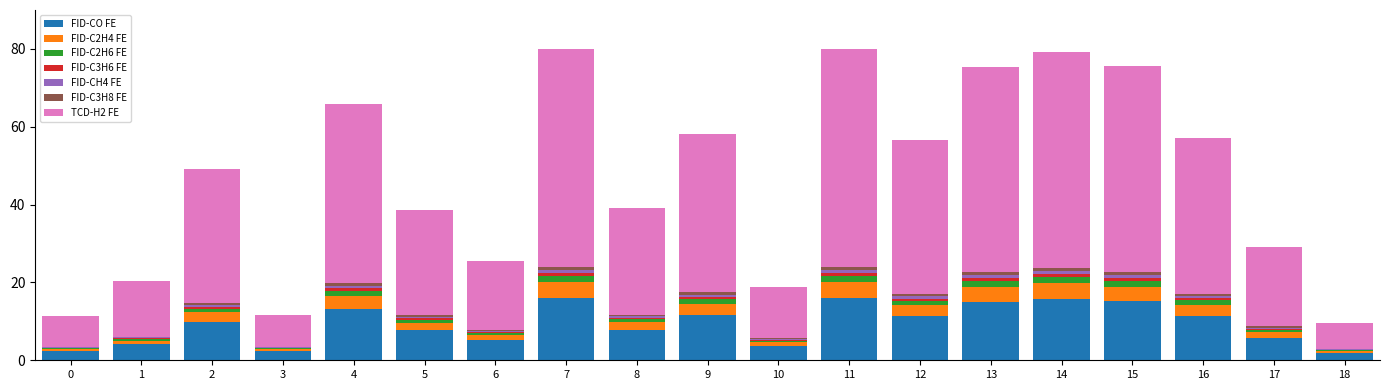

What is the highest value of the FID-CO FE series?

16.0